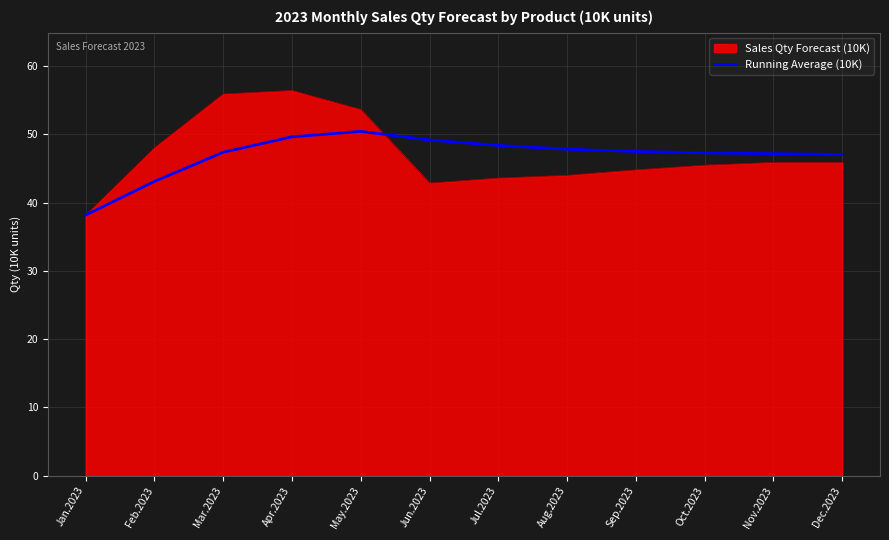

What is the maximum value shown in the chart?

56.4